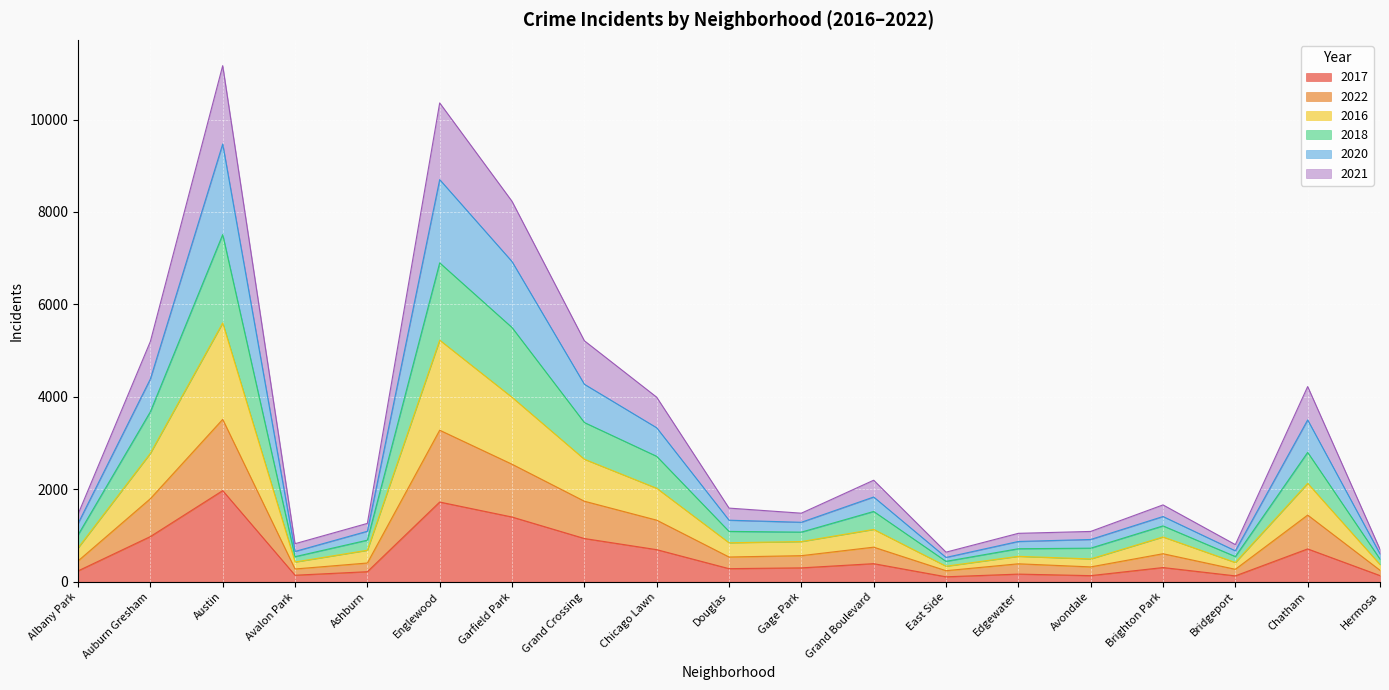

What position from the right is Ashburn?

15